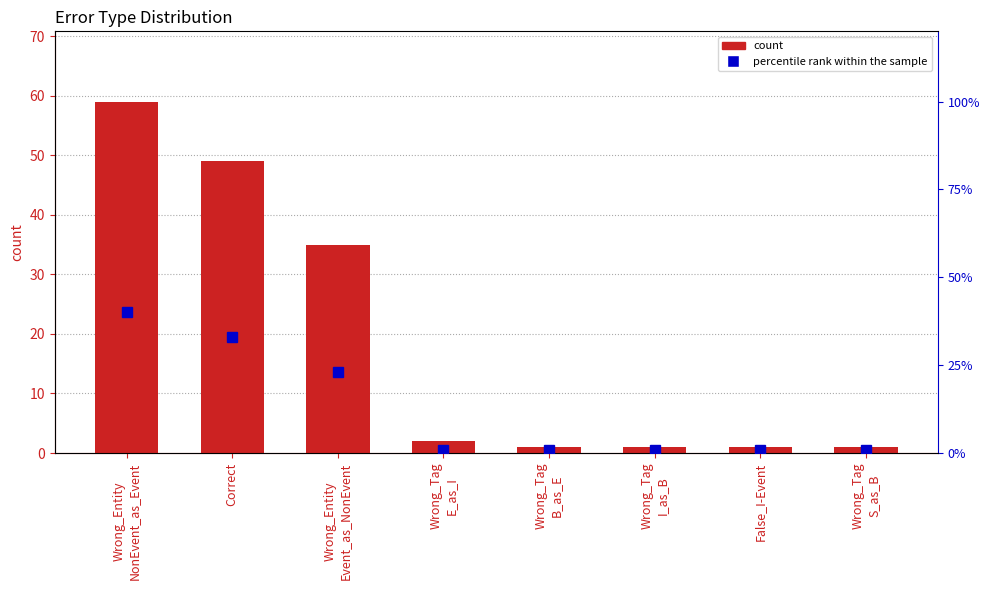

Rank the series by their maximum value, from lowest to highest.

percentile rank, count